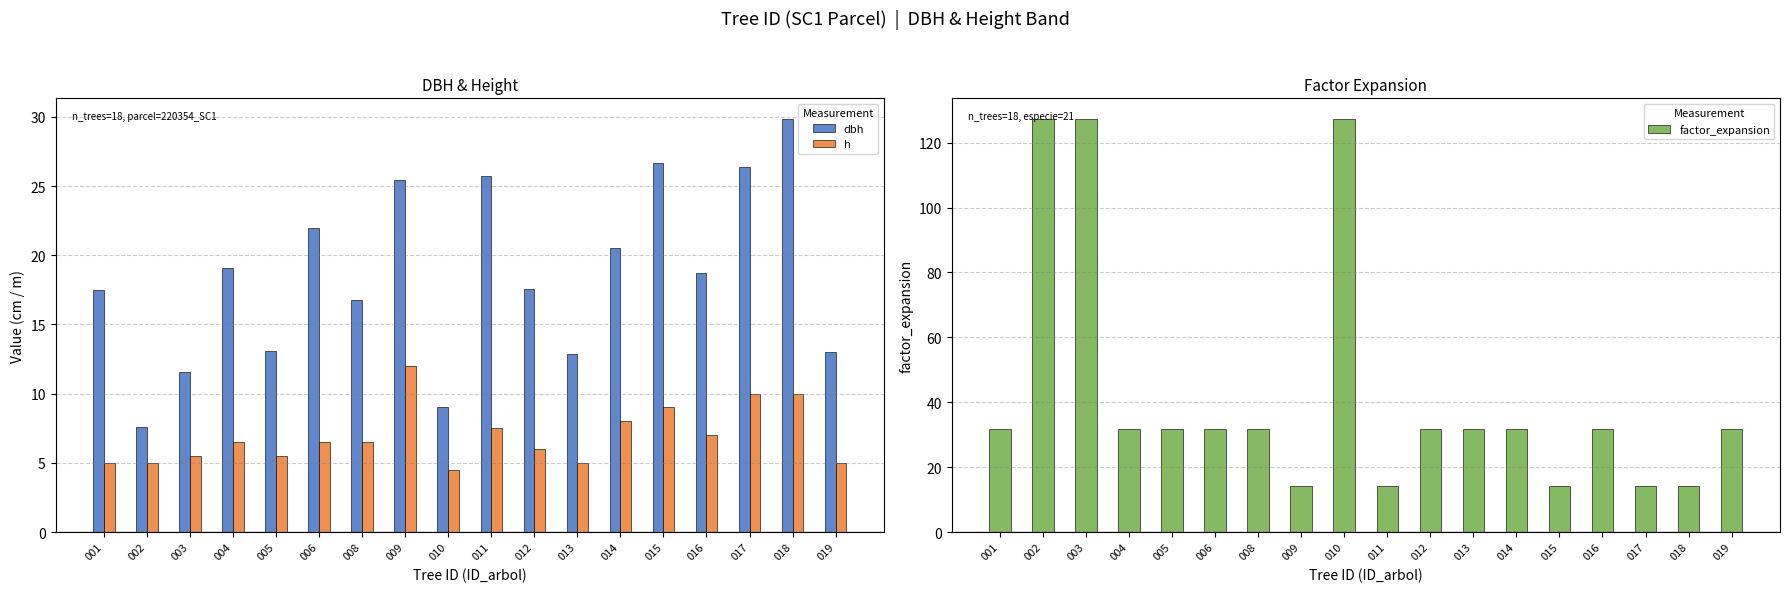

What are all the series names shown in the legend?

dbh, h, factor_expansion